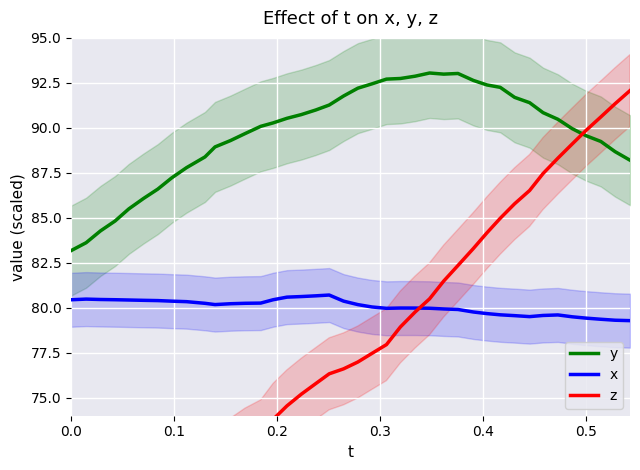

True or false: x and y cross at least once.

False